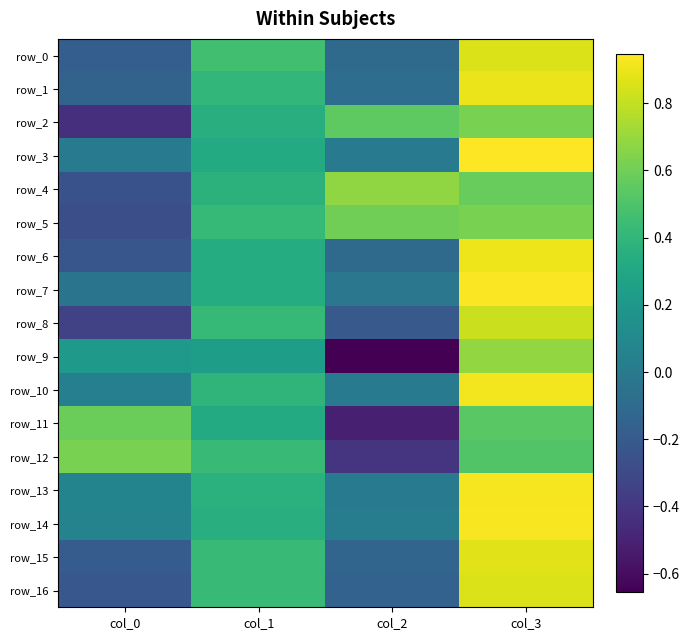

Is it true that row_15 equals 0.8 at col_1?

False